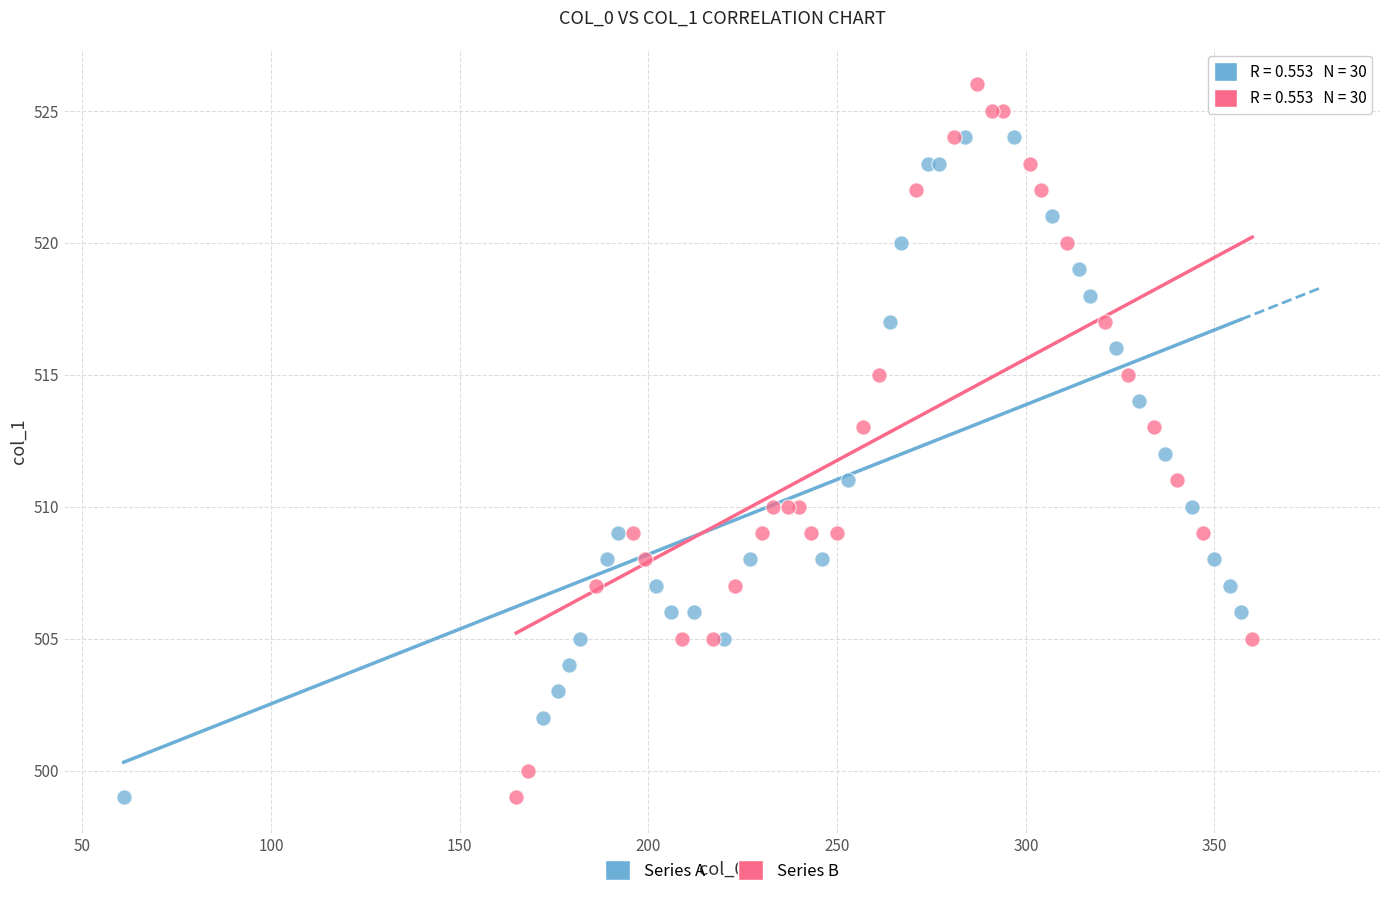

Which series contains the highest Y value?

Series B